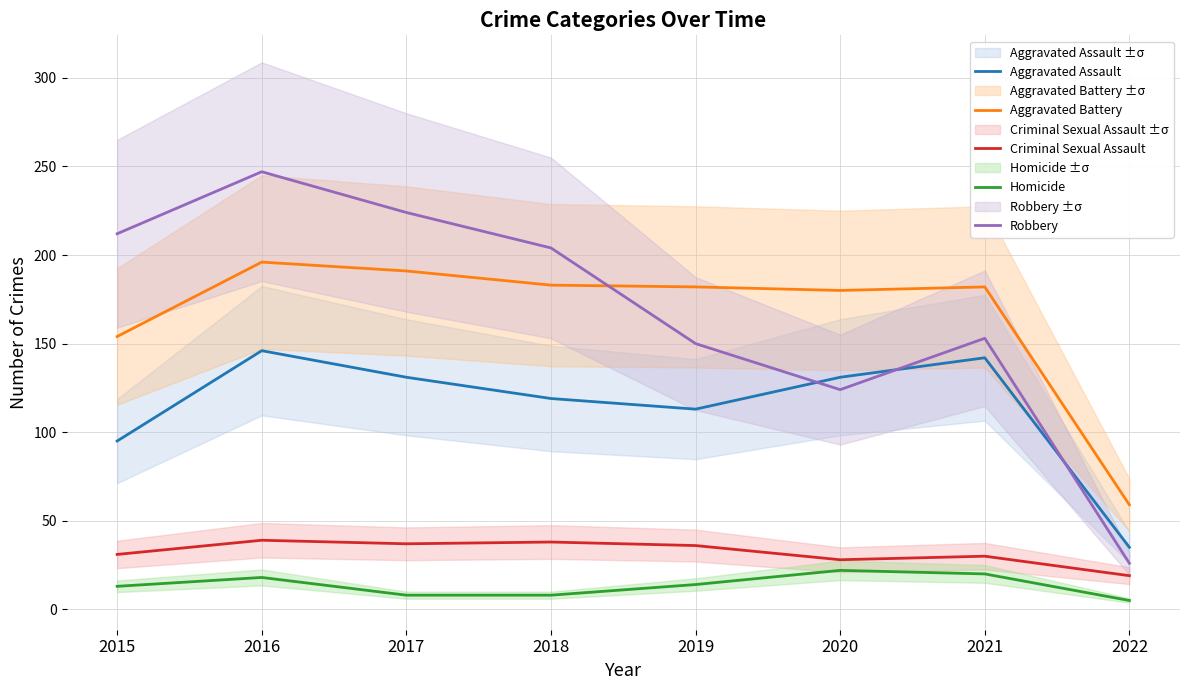

At which category does Aggravated Assault reach its first local peak?

2016